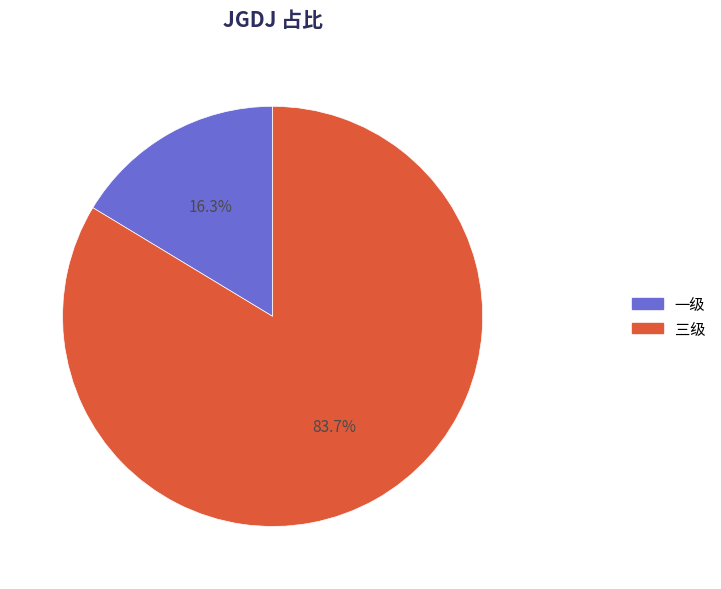

What percentage is the 一级 slice, to the nearest percent?

16%